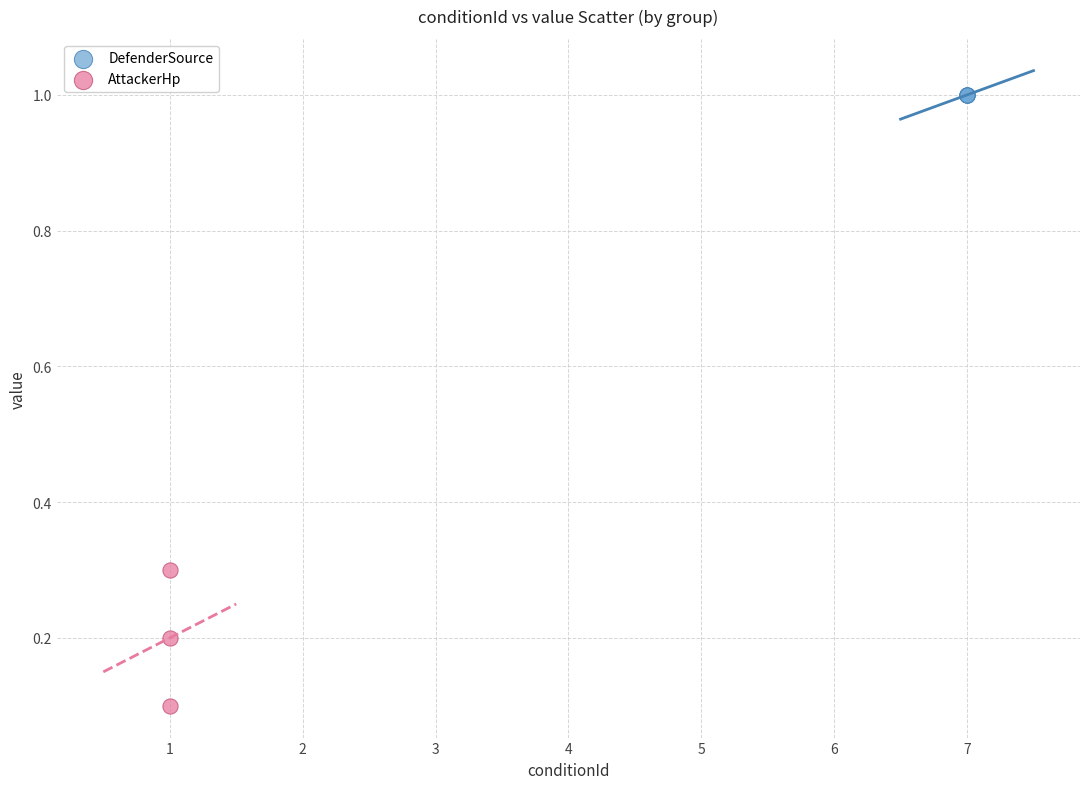

Which series contains the lowest Y value?

AttackerHp